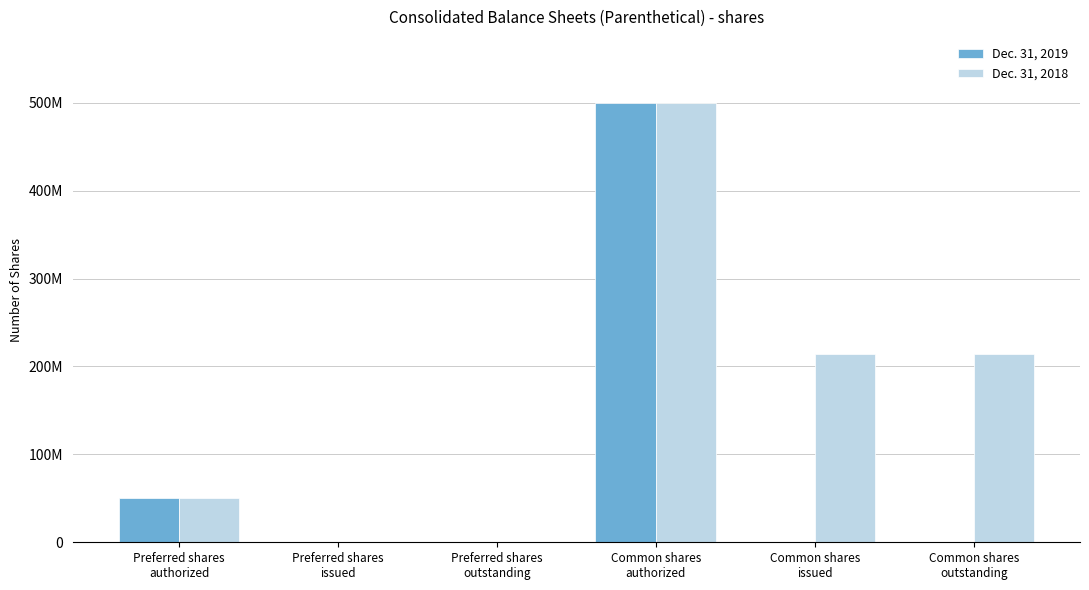

List the series in order of their peak value, lowest first.

Dec. 31, 2019, Dec. 31, 2018